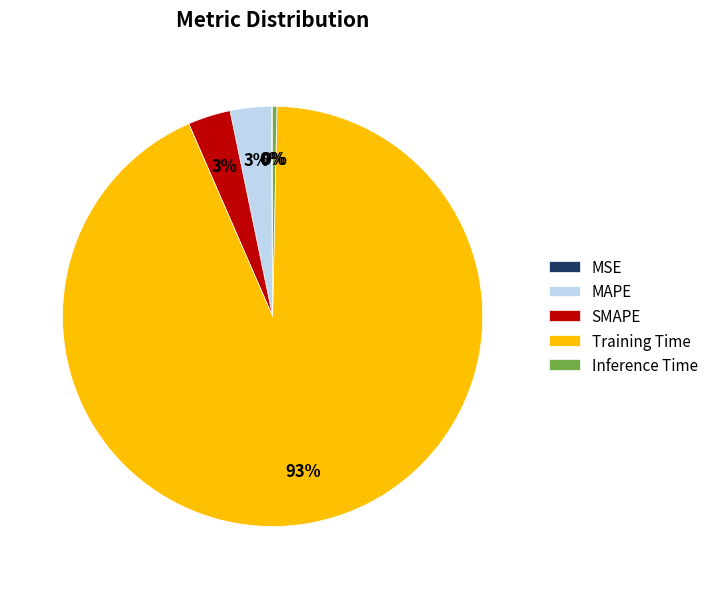

Which category accounts for the majority?

Training Time